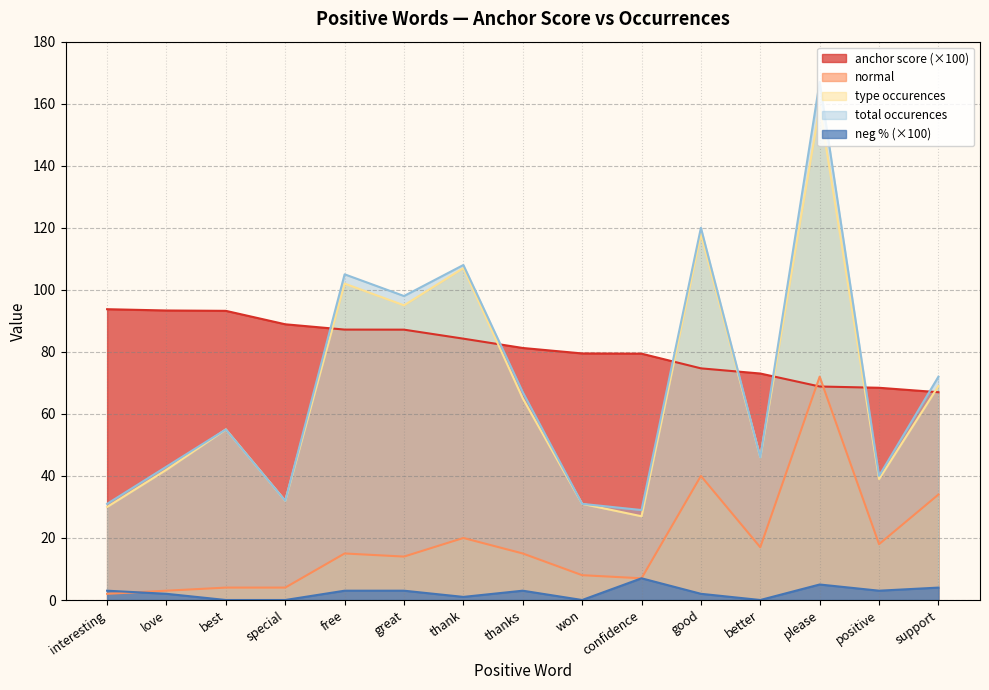

At how many categories does at least one series exceed 66?

15